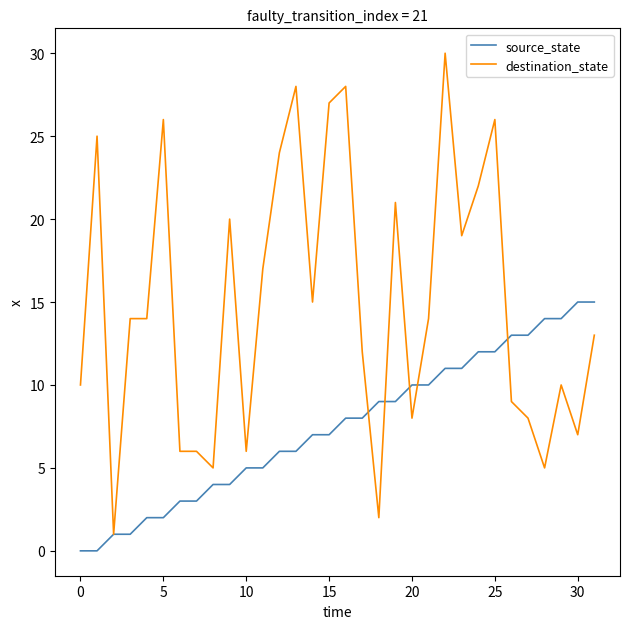

Rank the series by their maximum value, from highest to lowest.

destination_state, source_state